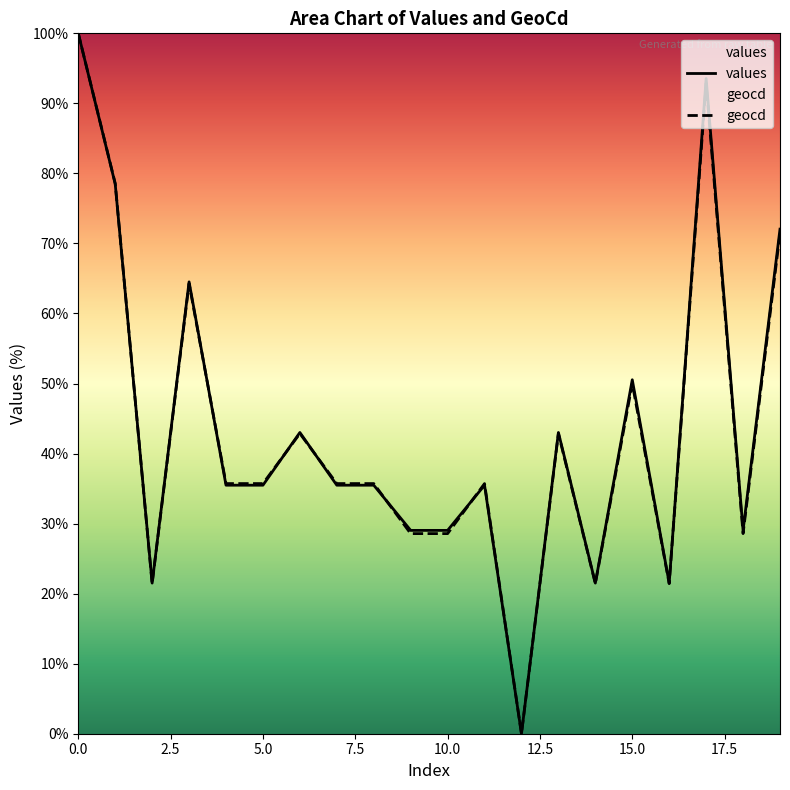

At which label is values closest to 50?

15.0